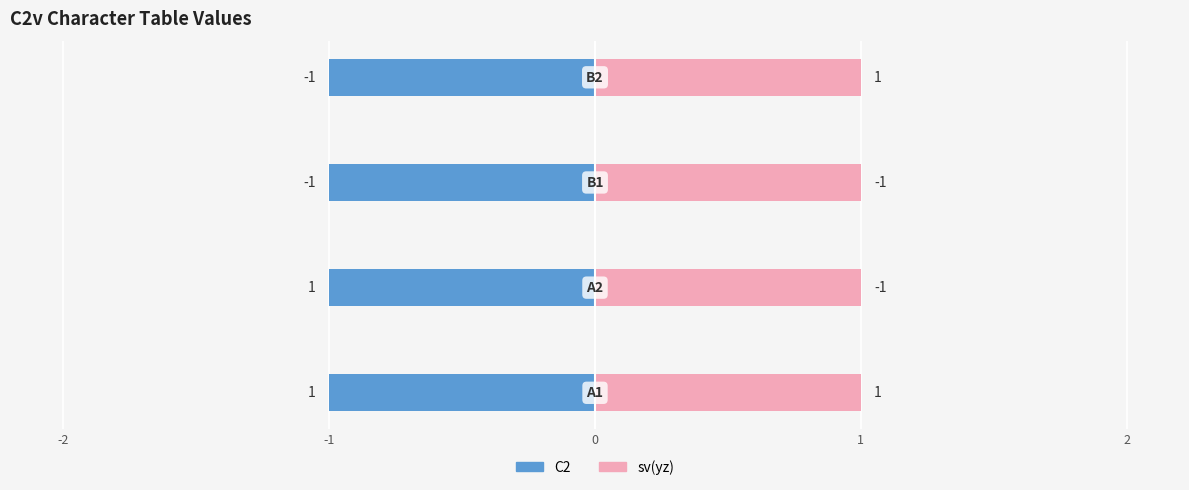

How many values in C2 are above zero?

2